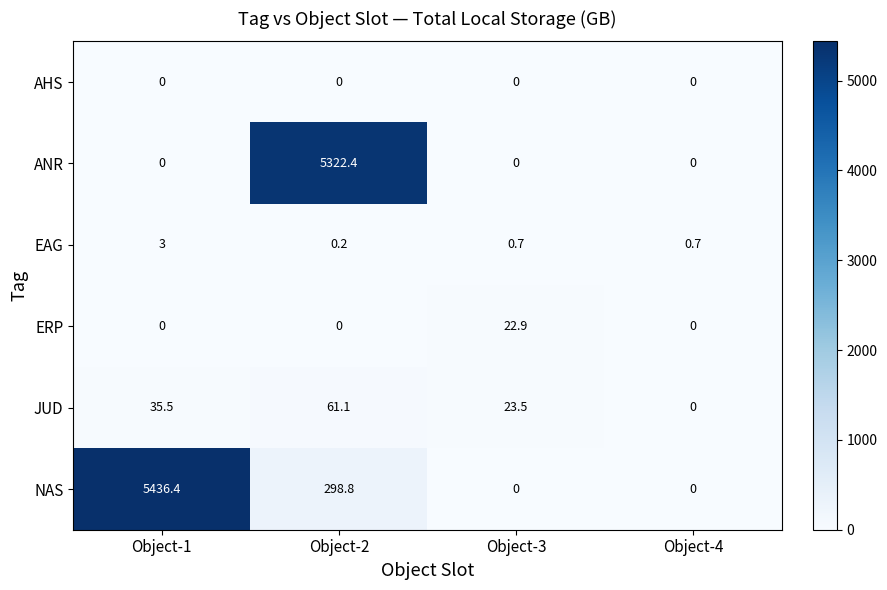

Where is NAS nearest to the value 2718?

Object-2